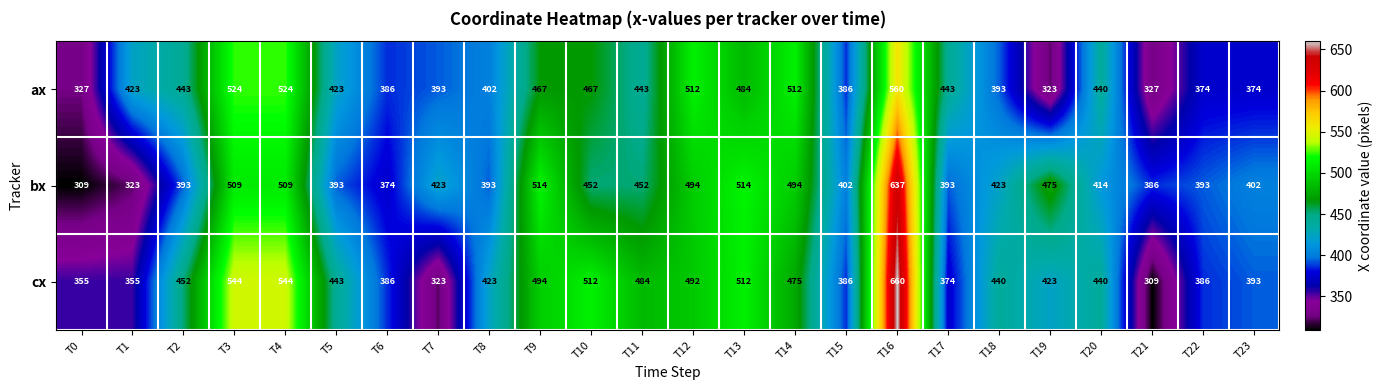

What is the difference between the maximum and minimum values in the cx series?

351